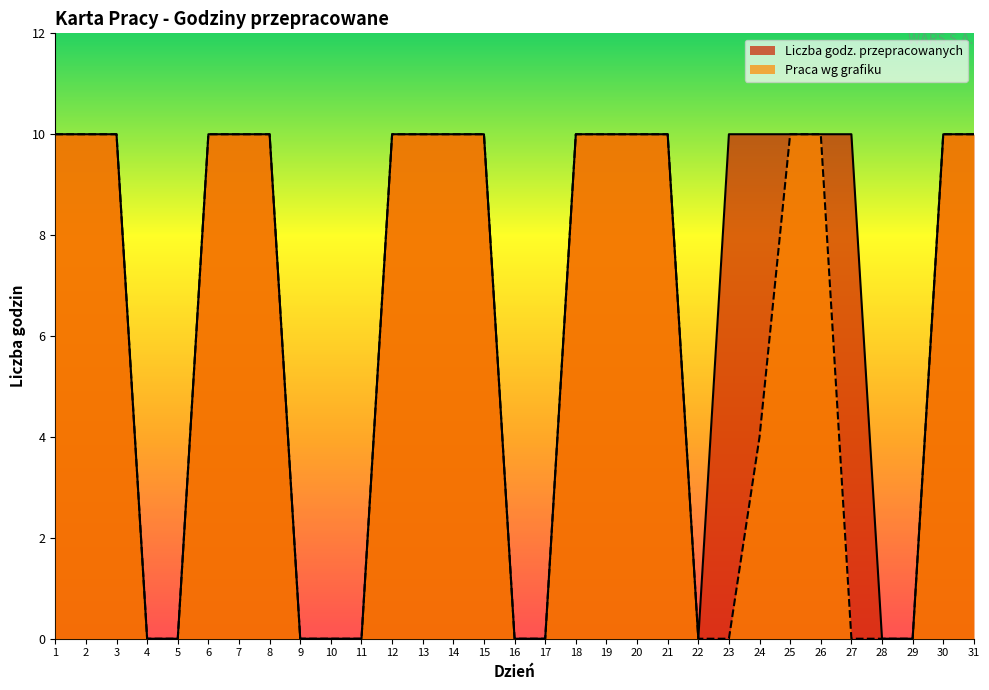

What value does the Praca wg grafiku series have at 15?

10